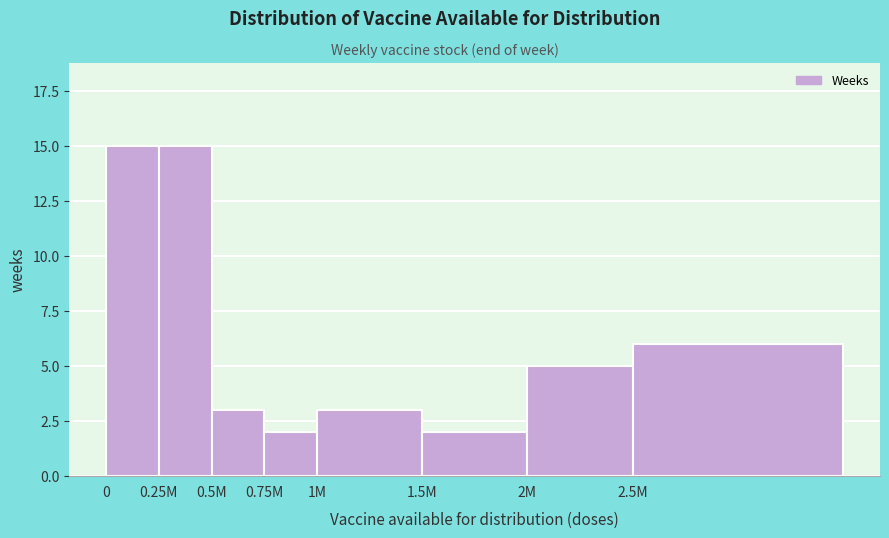

Reading left to right, list all the values displayed in this chart.

0=15	0.25M=15	0.5M=3	0.75M=2	1M=3	1.5M=2	2M=5	2.5M=6